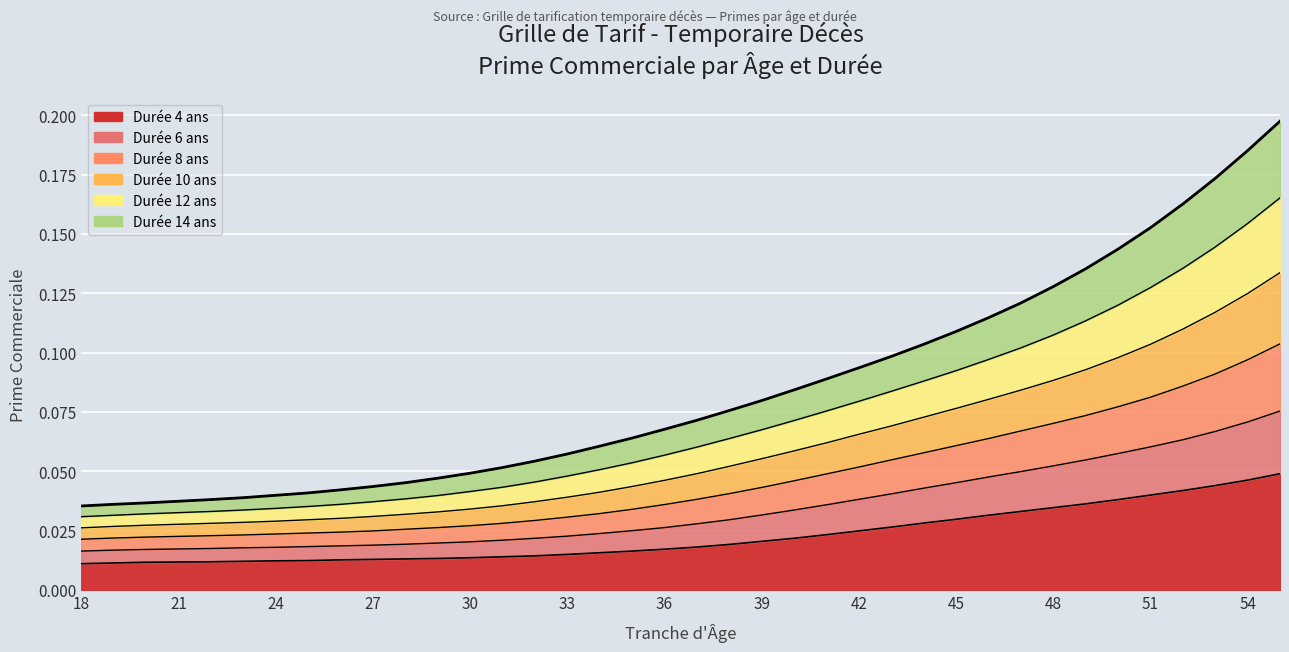

At how many categories does at least one series exceed 0?

38